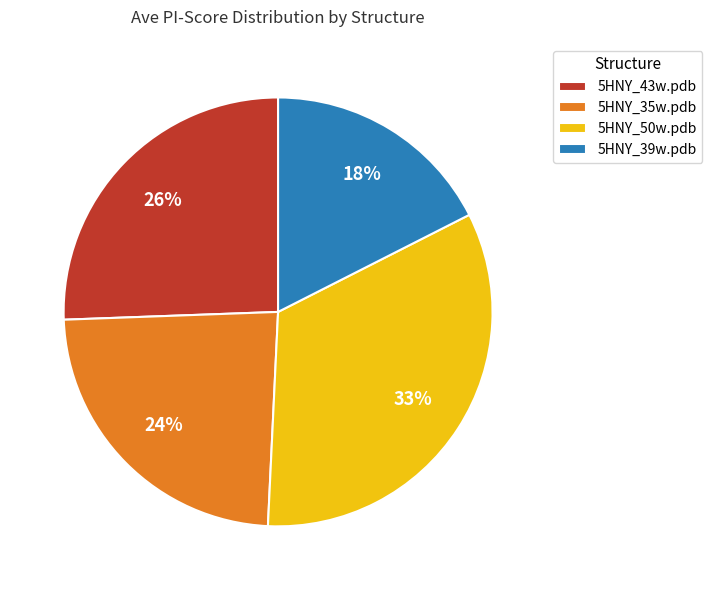

To the nearest percent, what percentage of the pie is 5HNY_50w.pdb?

33%